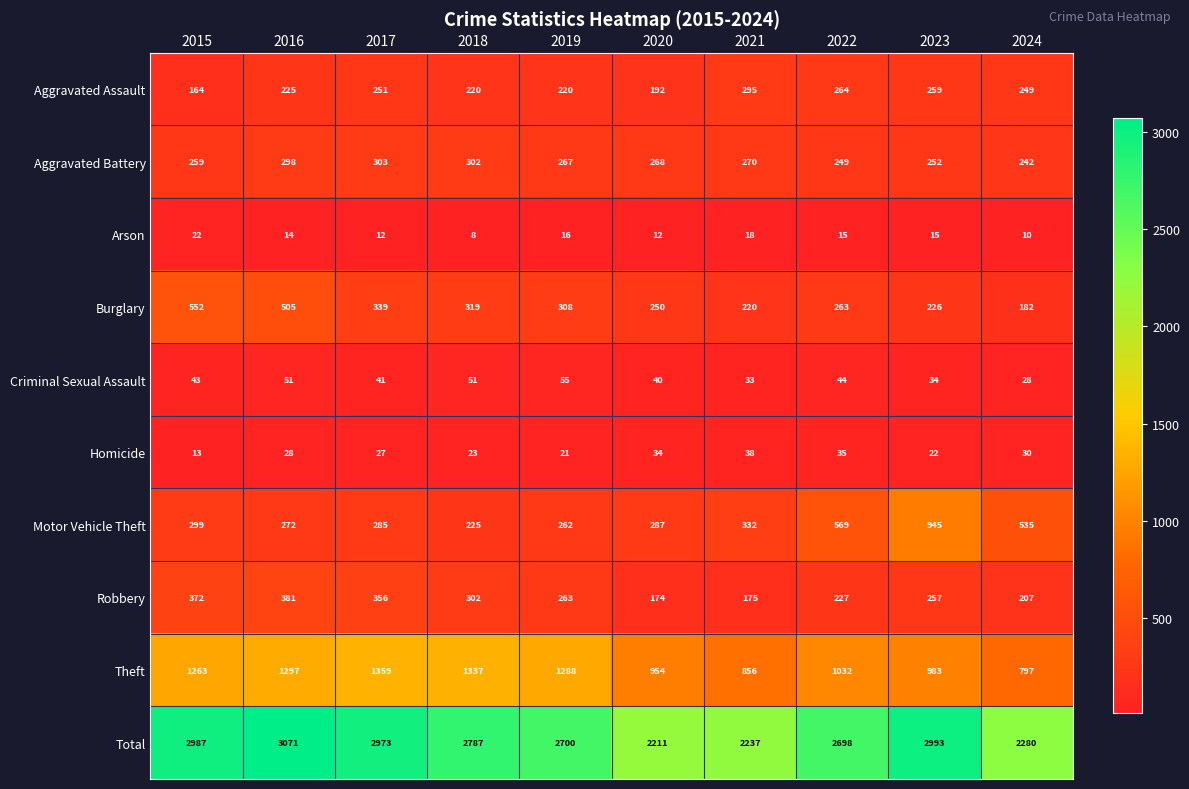

At 2021, list the series in order from smallest to largest.

Arson, Criminal Sexual Assault, Homicide, Robbery, Burglary, Aggravated Battery, Aggravated Assault, Motor Vehicle Theft, Theft, Total